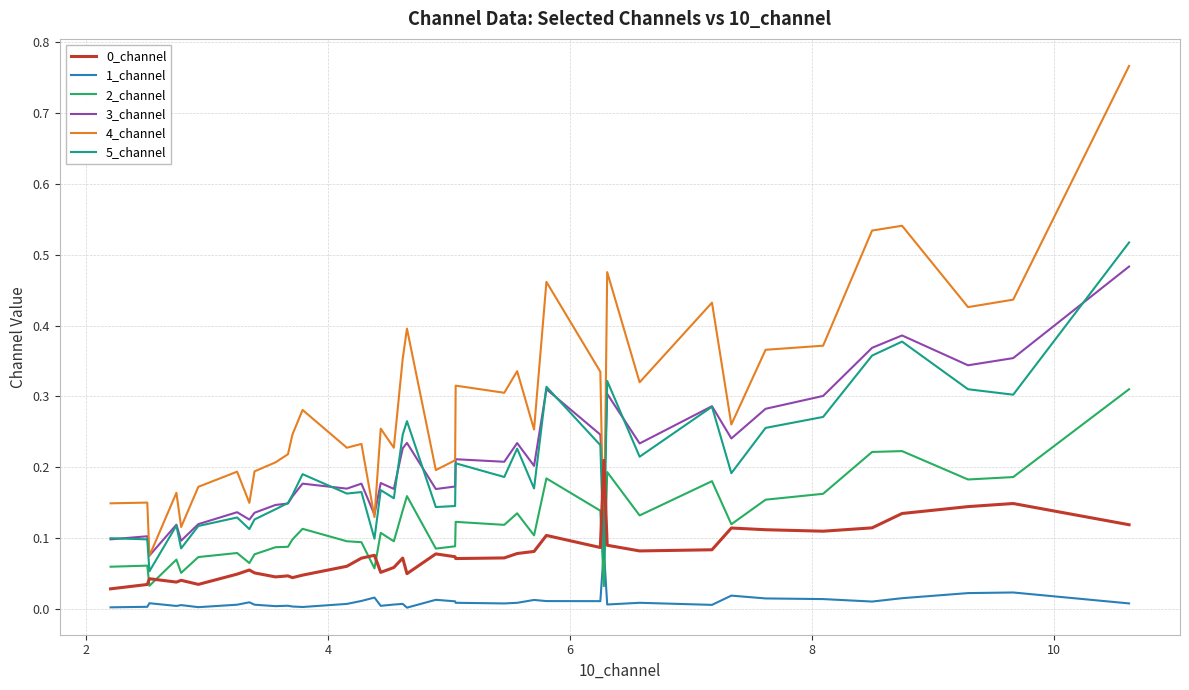

Which series has the largest total across all categories?

4_channel